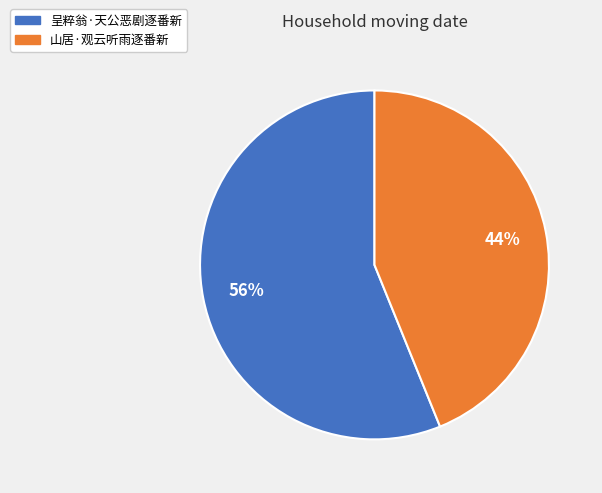

Is it true that 山居·观云听雨逐番新 is 39% of the pie?

False